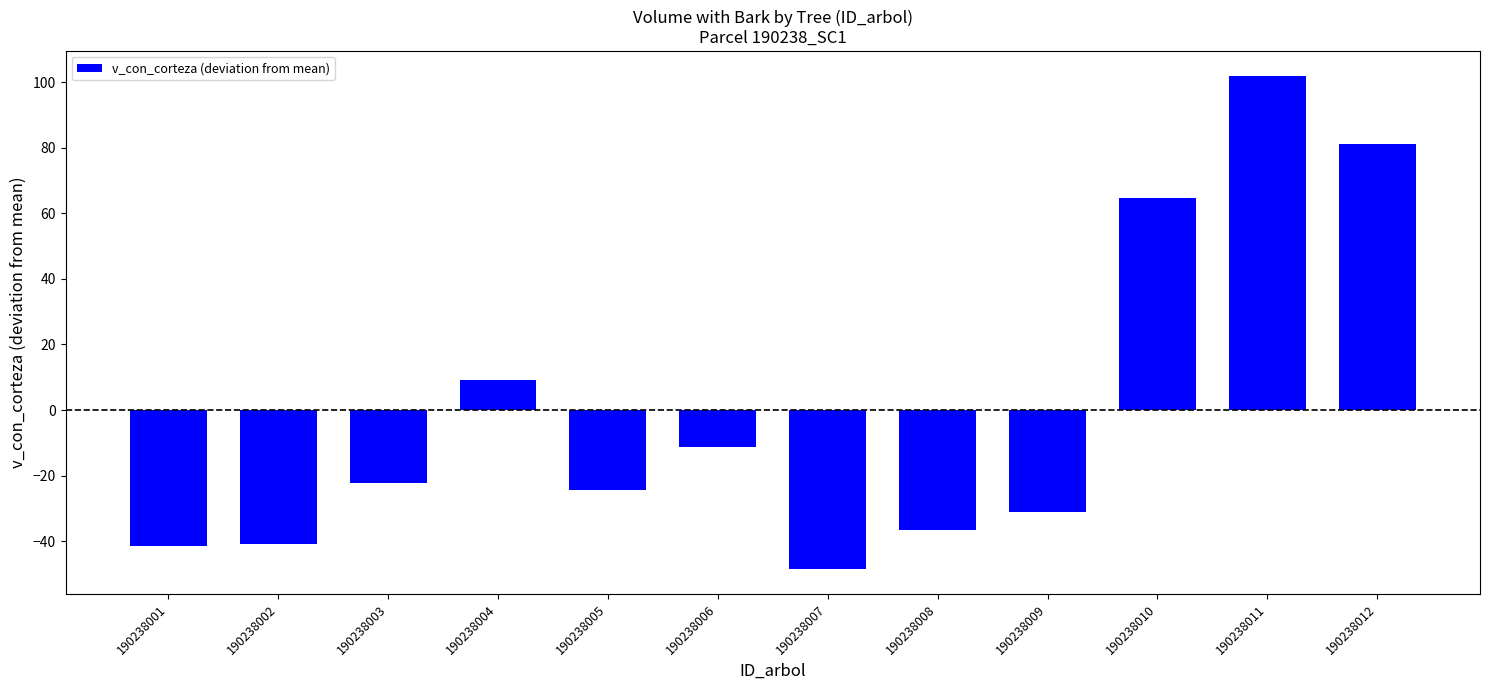

What is the value of the 3rd bar from the left?

-22.4